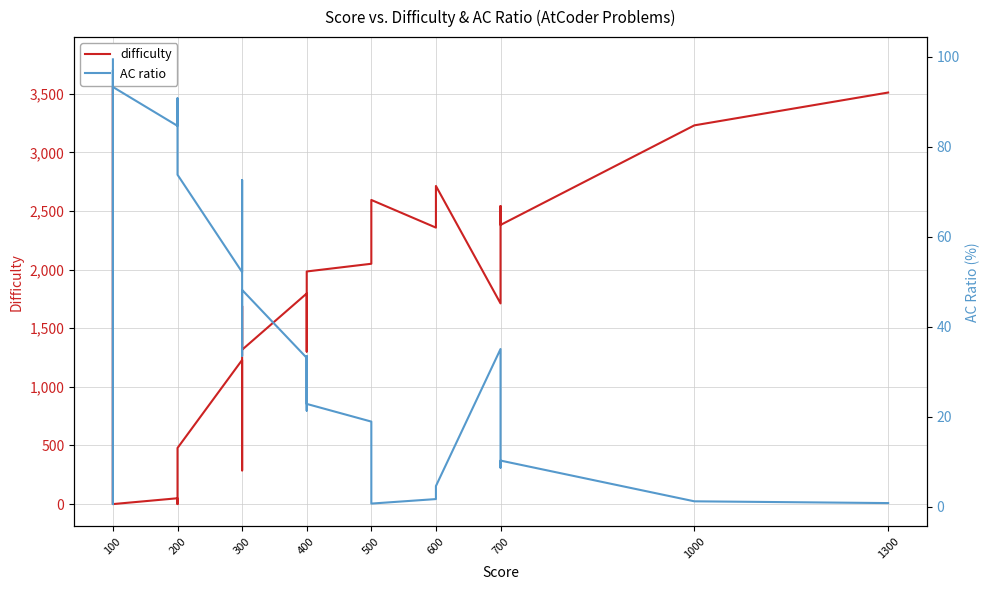

How many values in the AC ratio series are below 28?

20